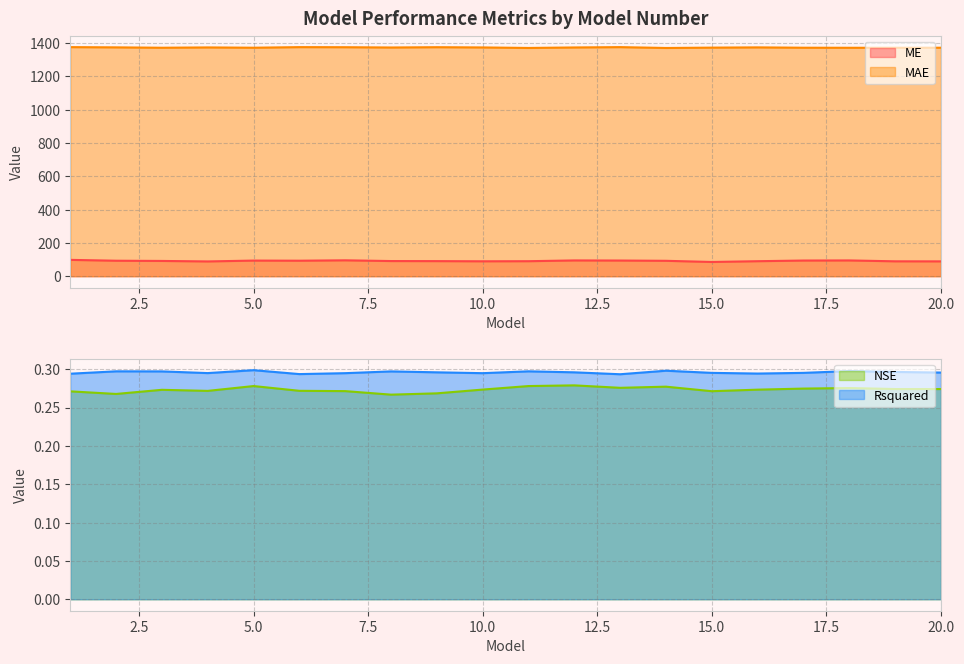

Reading left to right, list all the values displayed in this chart.

ME: 1=98.1	2=92.9	3=91.7	4=88.7	5=93.8	6=93.1	7=95.4	8=91.0	9=90.6	10=89.5	11=90.1	12=94.7	13=94.1	14=92.5	15=85.5	16=90.1	17=94.0	18=94.7	19=89.4	20=89.1
MAE: 1=1375.0	2=1373.6	3=1371.3	4=1373.2	5=1371.4	6=1375.0	7=1374.5	8=1372.8	9=1374.6	10=1373.1	11=1370.1	12=1373.0	13=1375.0	14=1369.9	15=1372.0	16=1373.5	17=1371.5	18=1371.1	19=1371.2	20=1371.5
NSE: 1=0.3	2=0.3	3=0.3	4=0.3	5=0.3	6=0.3	7=0.3	8=0.3	9=0.3	10=0.3	11=0.3	12=0.3	13=0.3	14=0.3	15=0.3	16=0.3	17=0.3	18=0.3	19=0.3	20=0.3
Rsquared: 1=0.3	2=0.3	3=0.3	4=0.3	5=0.3	6=0.3	7=0.3	8=0.3	9=0.3	10=0.3	11=0.3	12=0.3	13=0.3	14=0.3	15=0.3	16=0.3	17=0.3	18=0.3	19=0.3	20=0.3